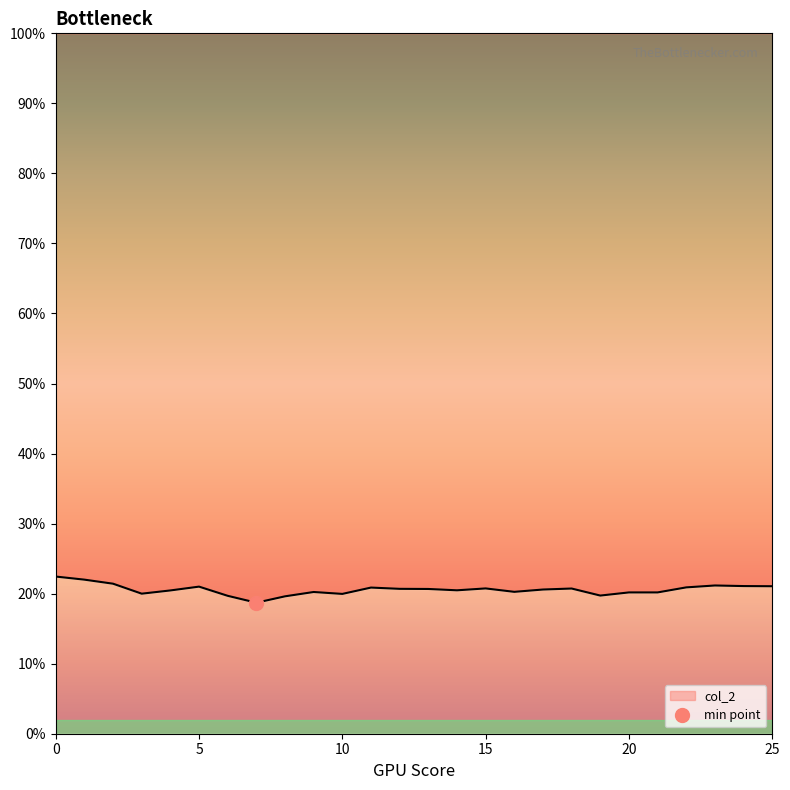

Reading left to right, transcribe all the data shown in this chart.

0.2	0.2	0.2	0.2	0.2	0.2	0.2	0.2	0.2	0.2	0.2	0.2	0.2	0.2	0.2	0.2	0.2	0.2	0.2	0.2	0.2	0.2	0.2	0.2	0.2	0.2